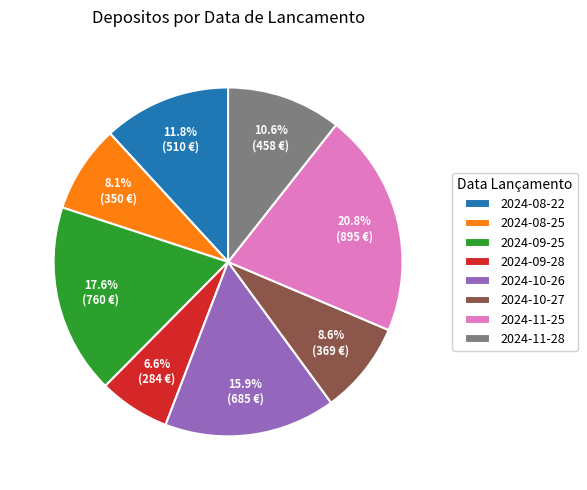

The 2024-08-22 slice represents 12% of the pie. True or false?

True